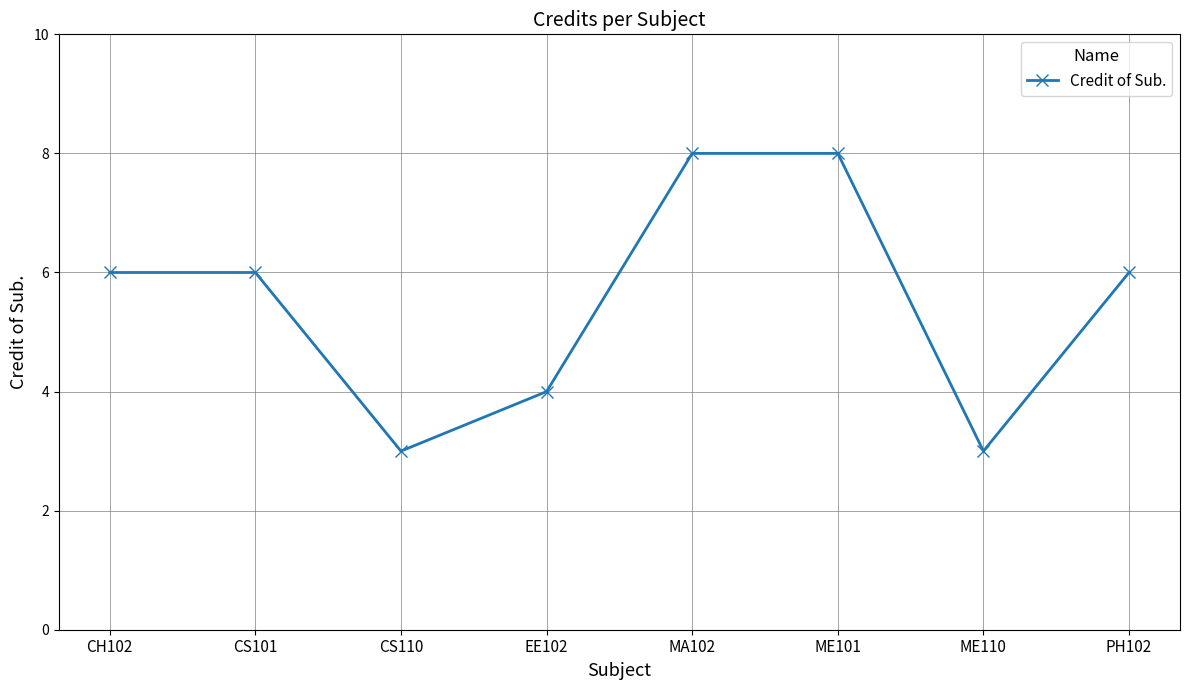

Between ME101 and CS110, which is larger?

ME101